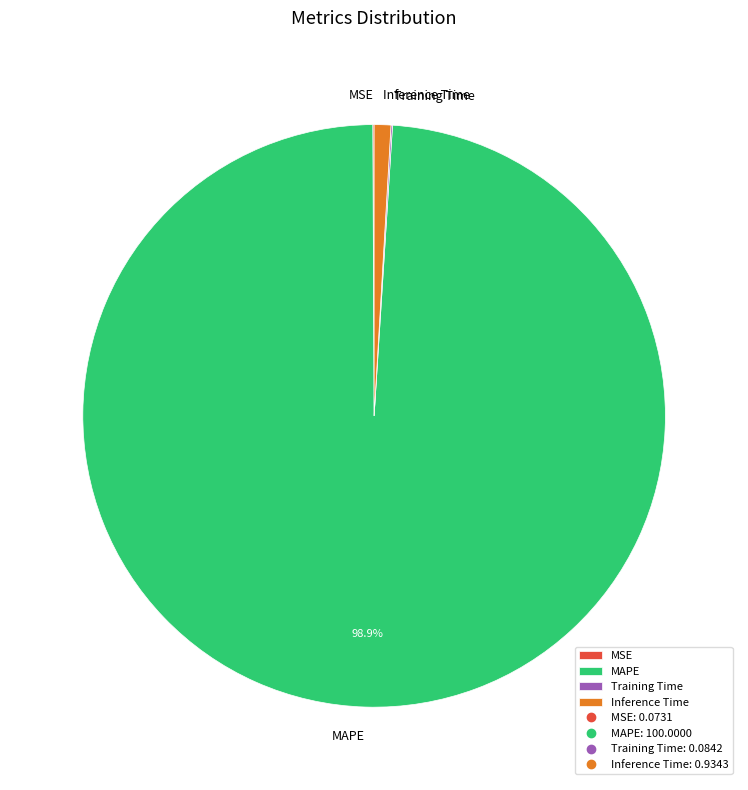

Does any single category account for the majority?

Yes